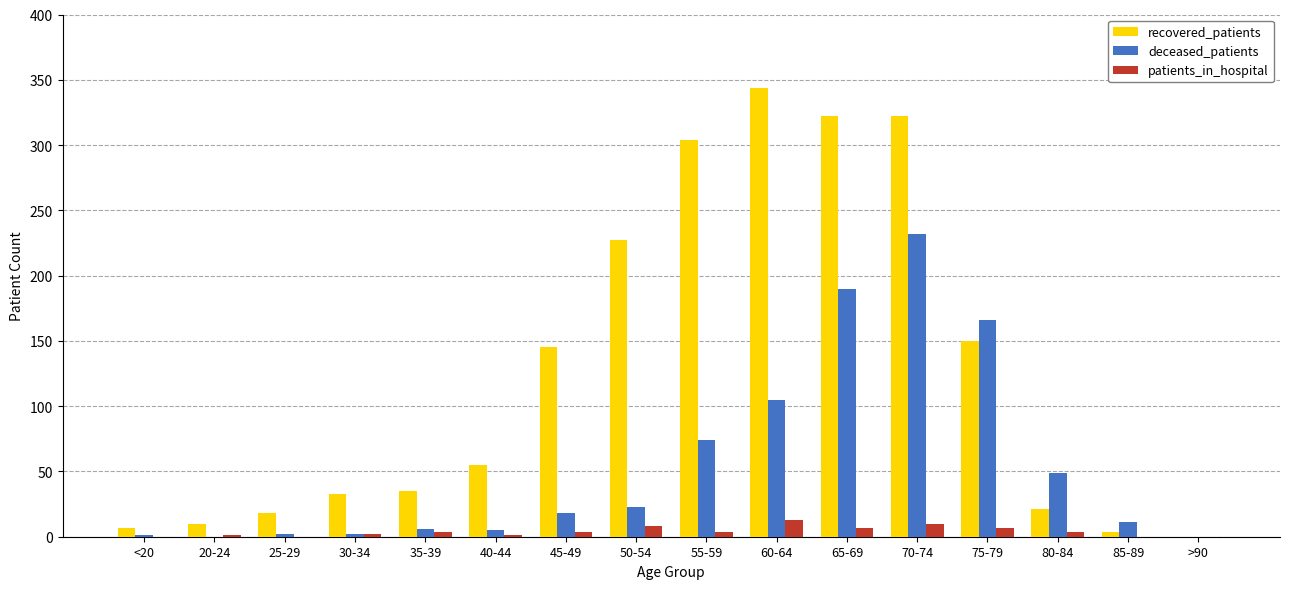

What is the maximum value shown in the chart?

344